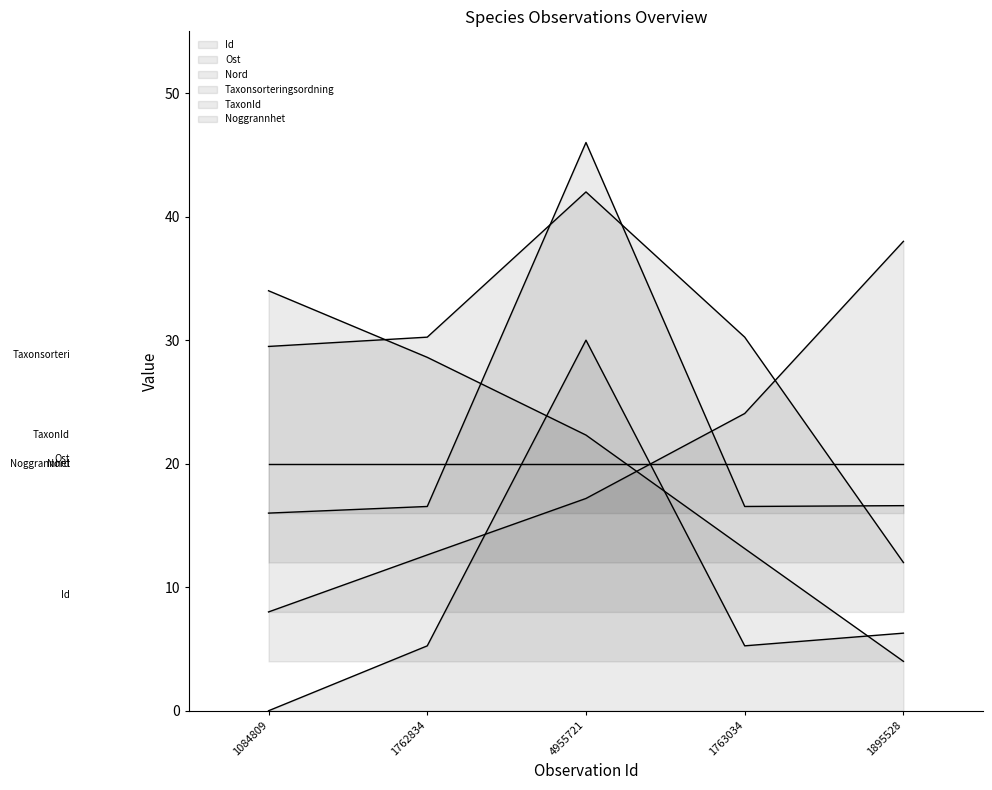

True or false: Id and Ost cross at least once.

True